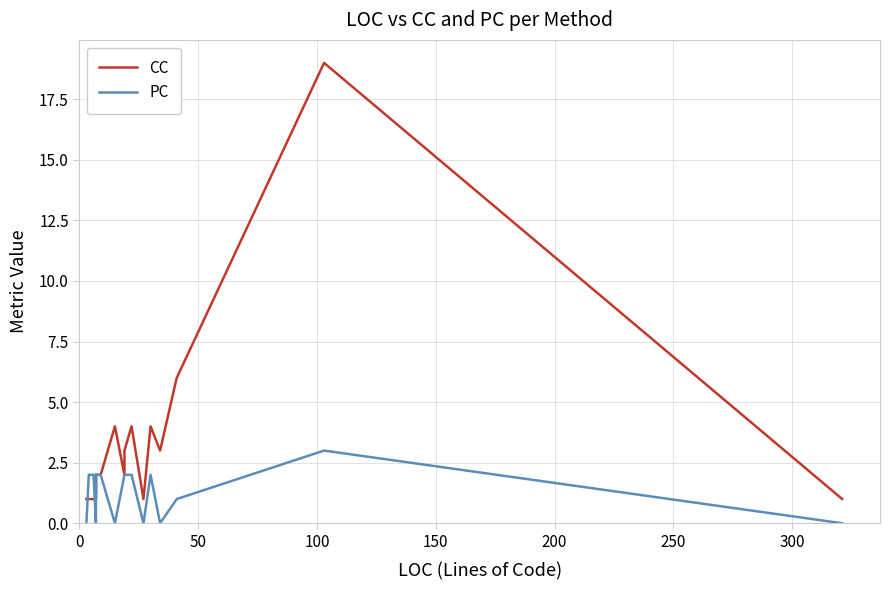

Reading right to left, transcribe all the data shown in this chart.

CC: 1	19	6	3	4	1	4	3	3	2	4	2	2	2	2	2	2	2	1	1	1	1	1	1	1
PC: 0	3	1	0	2	0	2	2	2	2	0	2	2	2	2	1	1	2	0	2	2	2	2	0	0